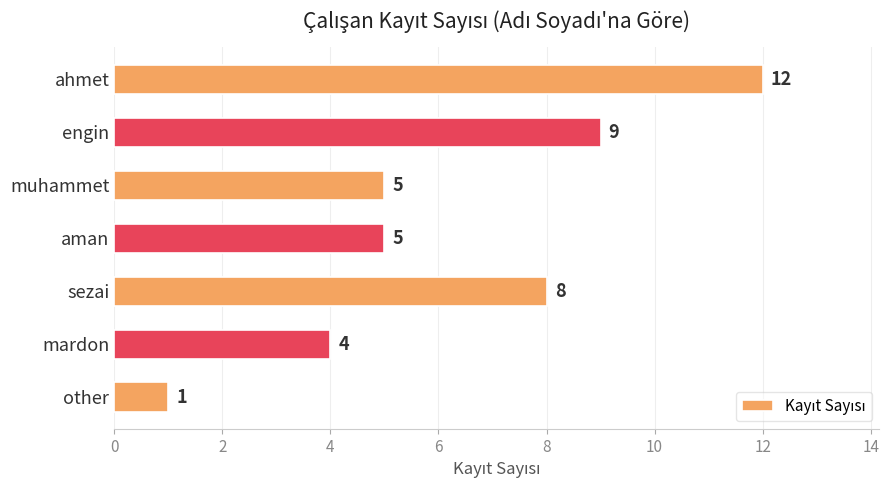

What is the maximum value shown in the chart?

12